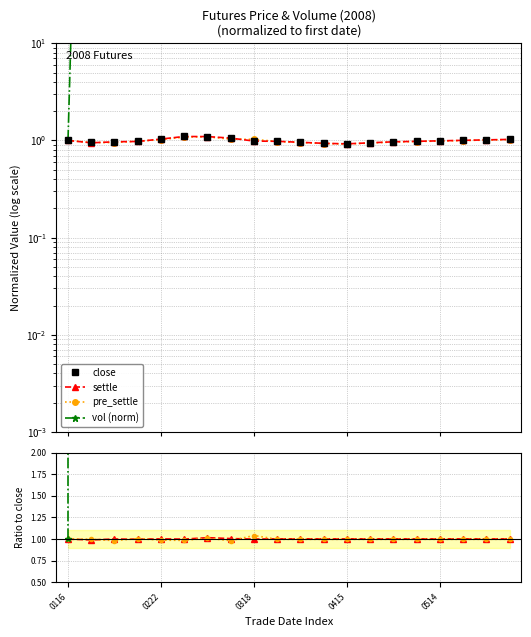

List the series in order of their peak value, lowest first.

pre_settle, settle, close, vol